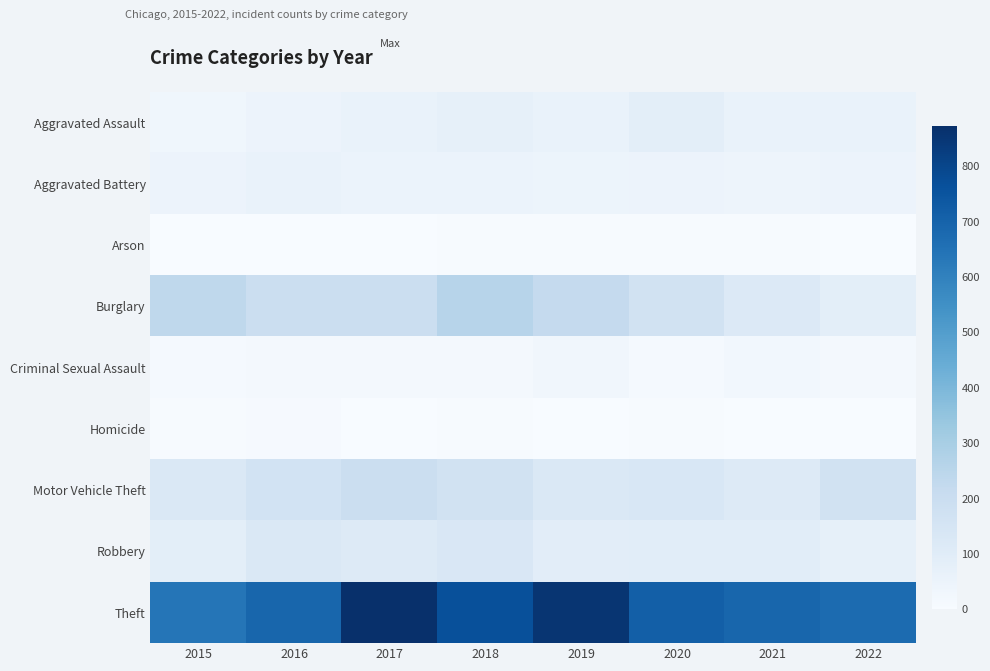

At which category is the sum across all series the highest?

2017